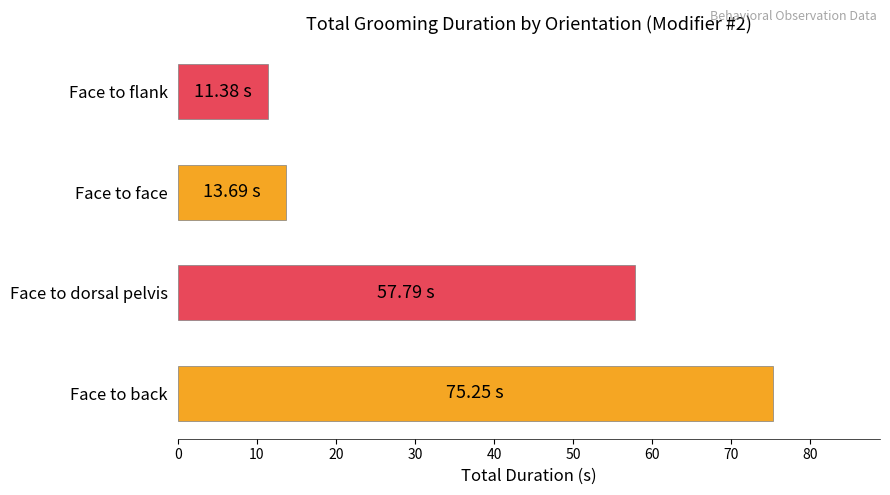

What is the sum of all values?

158.1